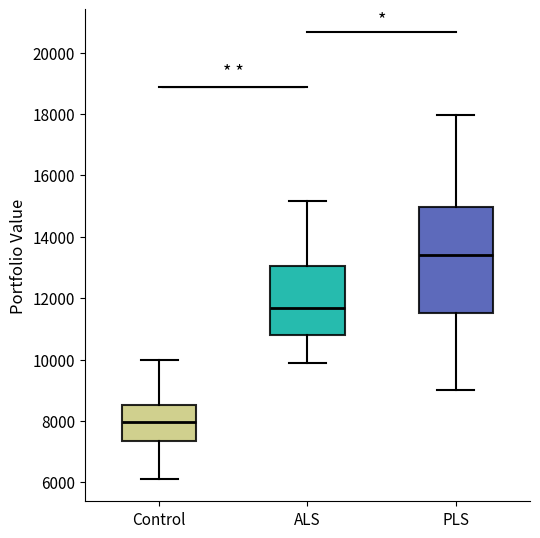

Reading left to right, read every box against the y-axis: the position of its median line, the range the box covers, and the ends of its whiskers. The values are not printed on the chart, so give them approximately, as read against the axis.

Control: median 8000, box 7400 to 8600, whiskers 6200 to 10000
ALS: median 11600, box 10800 to 13000, whiskers 10000 to 15200
PLS: median 13400, box 11600 to 15000, whiskers 9000 to 18000